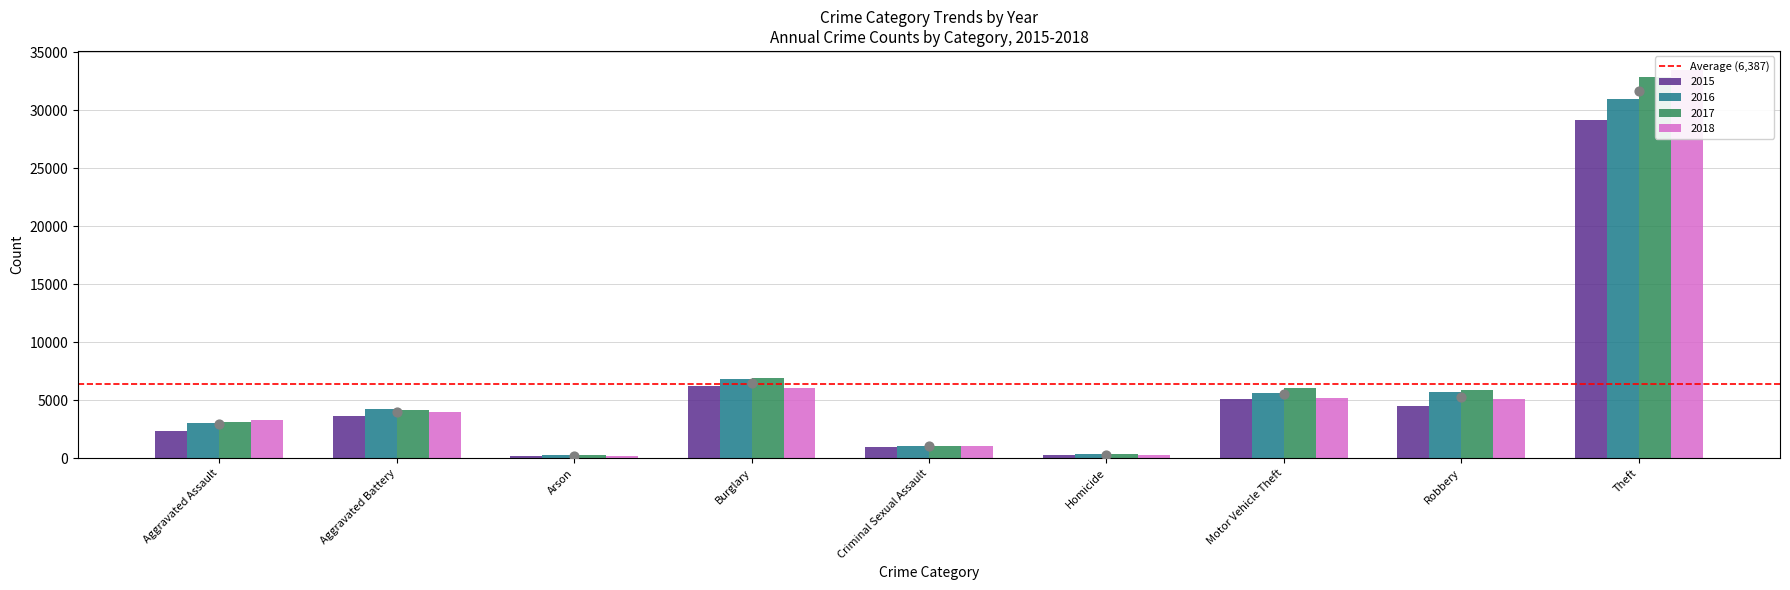

Which series contains the lowest Y value?

2018